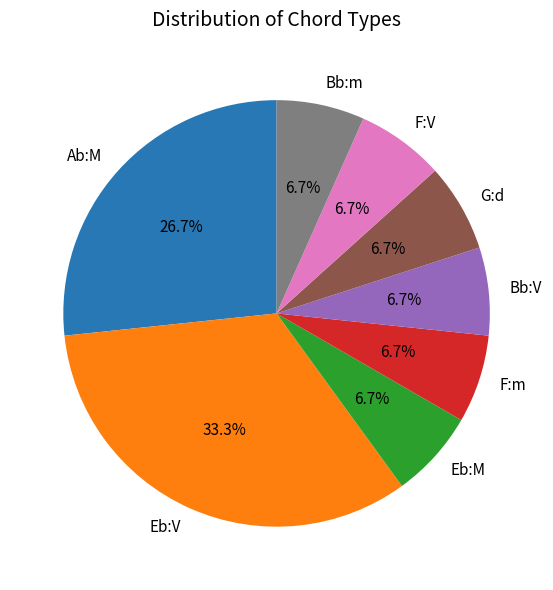

What is the ratio of the value at Eb:M to the value at G:d?

1.0